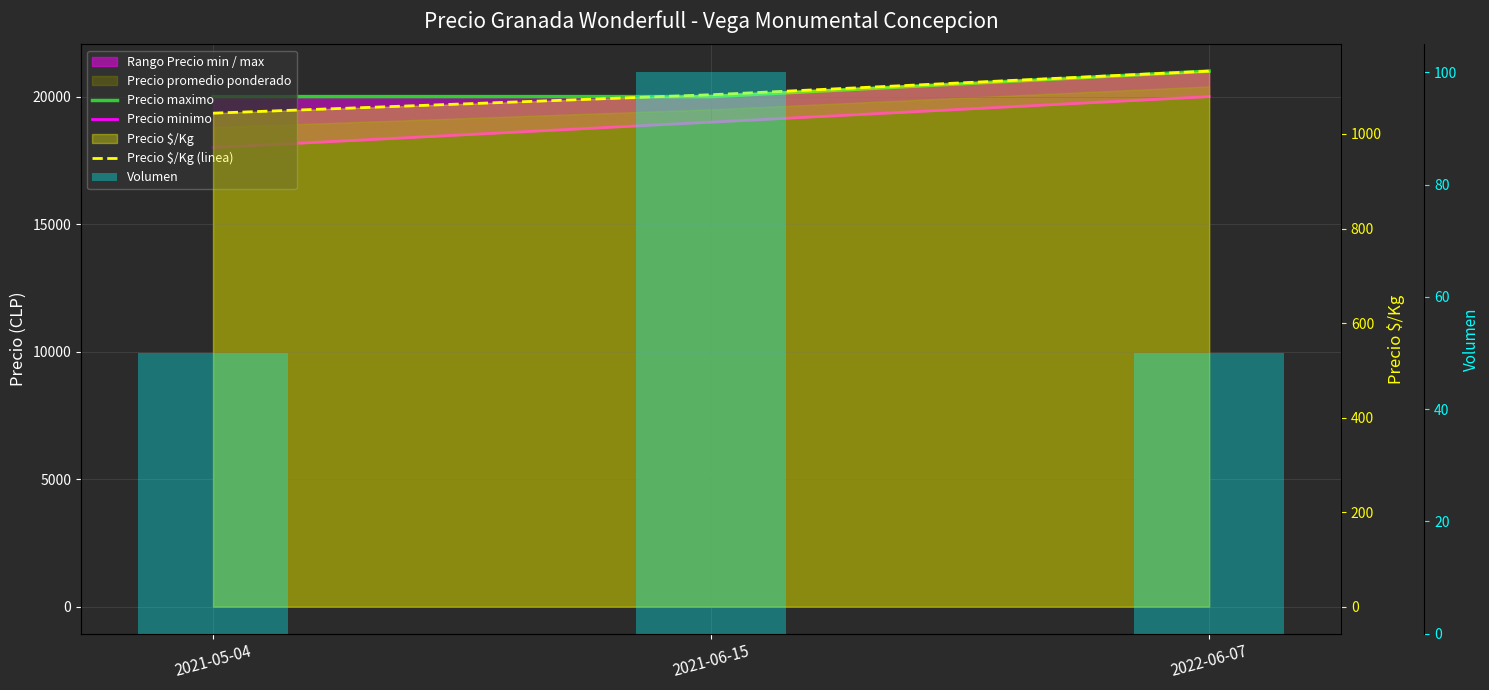

Reading left to right, transcribe all the data shown in this chart.

Precio maximo: 20000	20000	21000
Precio minimo: 18000	19000	20000
Precio $/Kg (linea): 1044	1083	1133
Volumen: 50	100	50